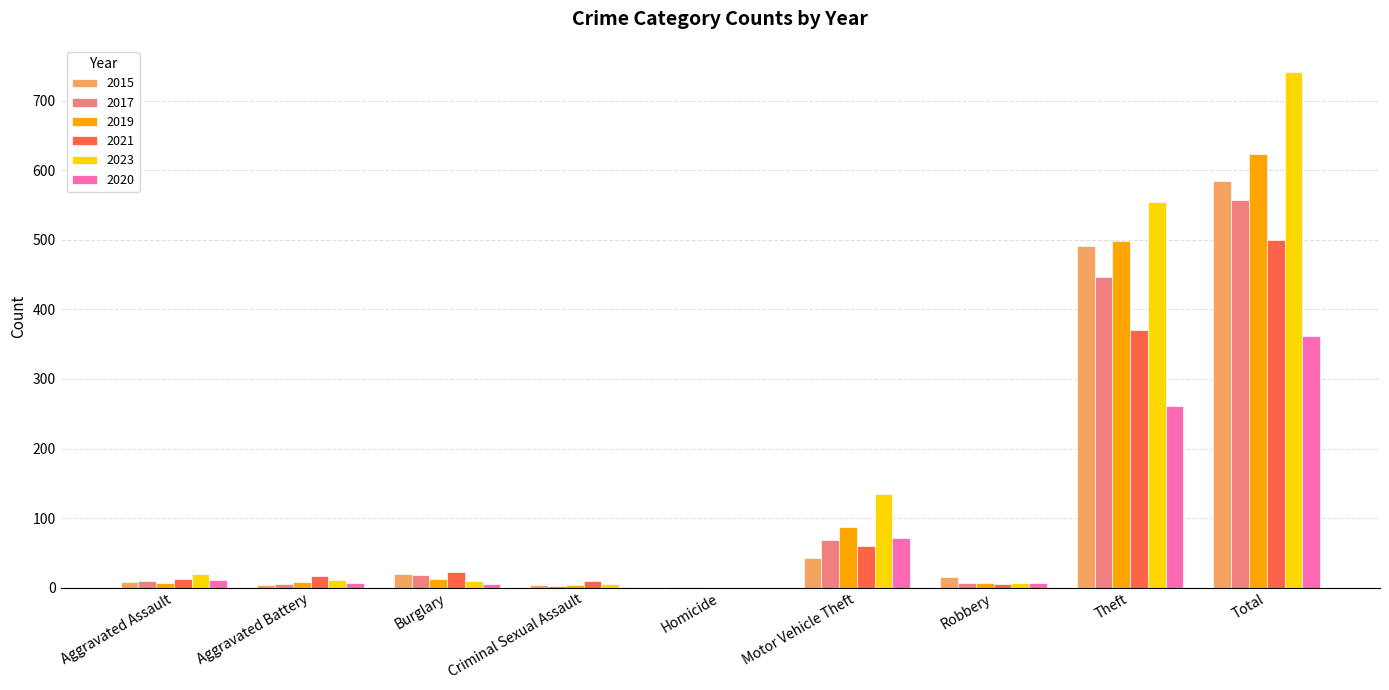

What is the total value across all series at Theft?

2623